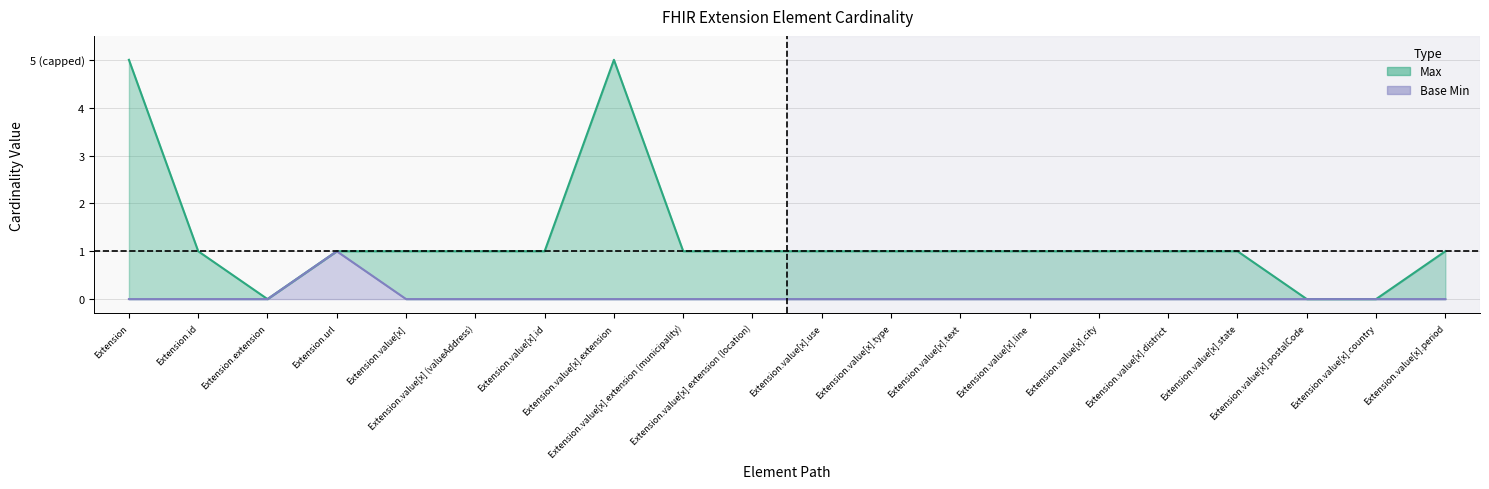

True or false: there are more than 2 points higher than both neighbors.

False